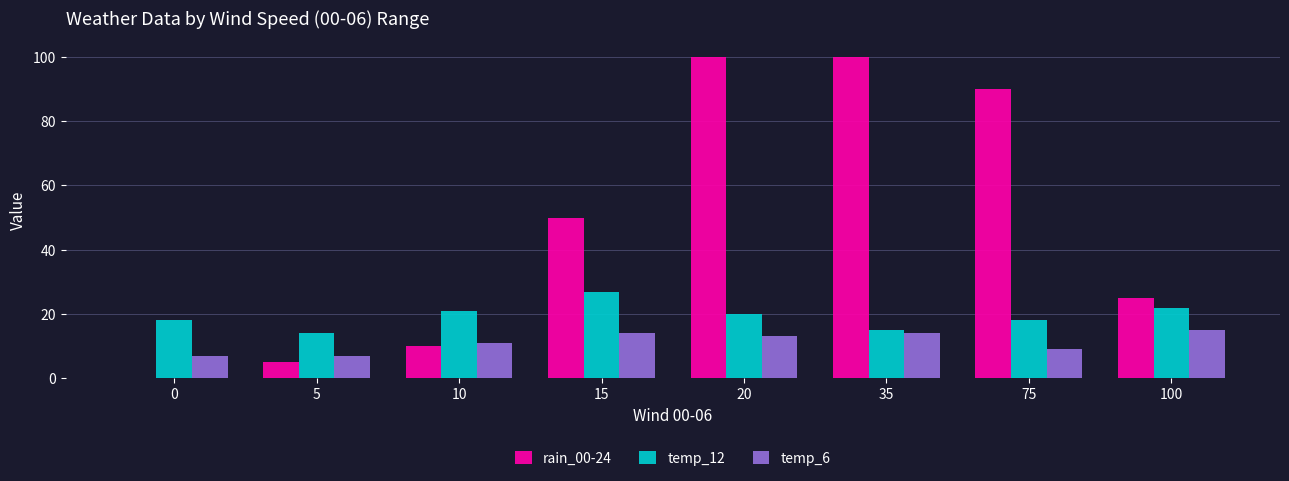

Are the bars horizontal?

No